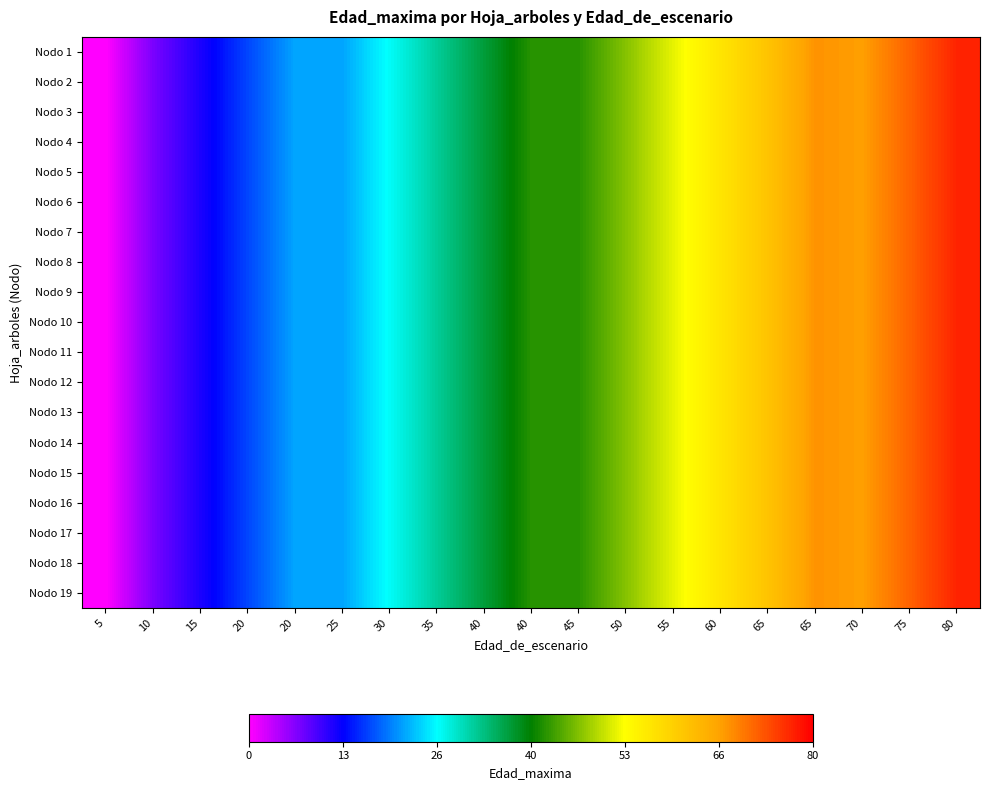

What is the total value across all series at 30?

513